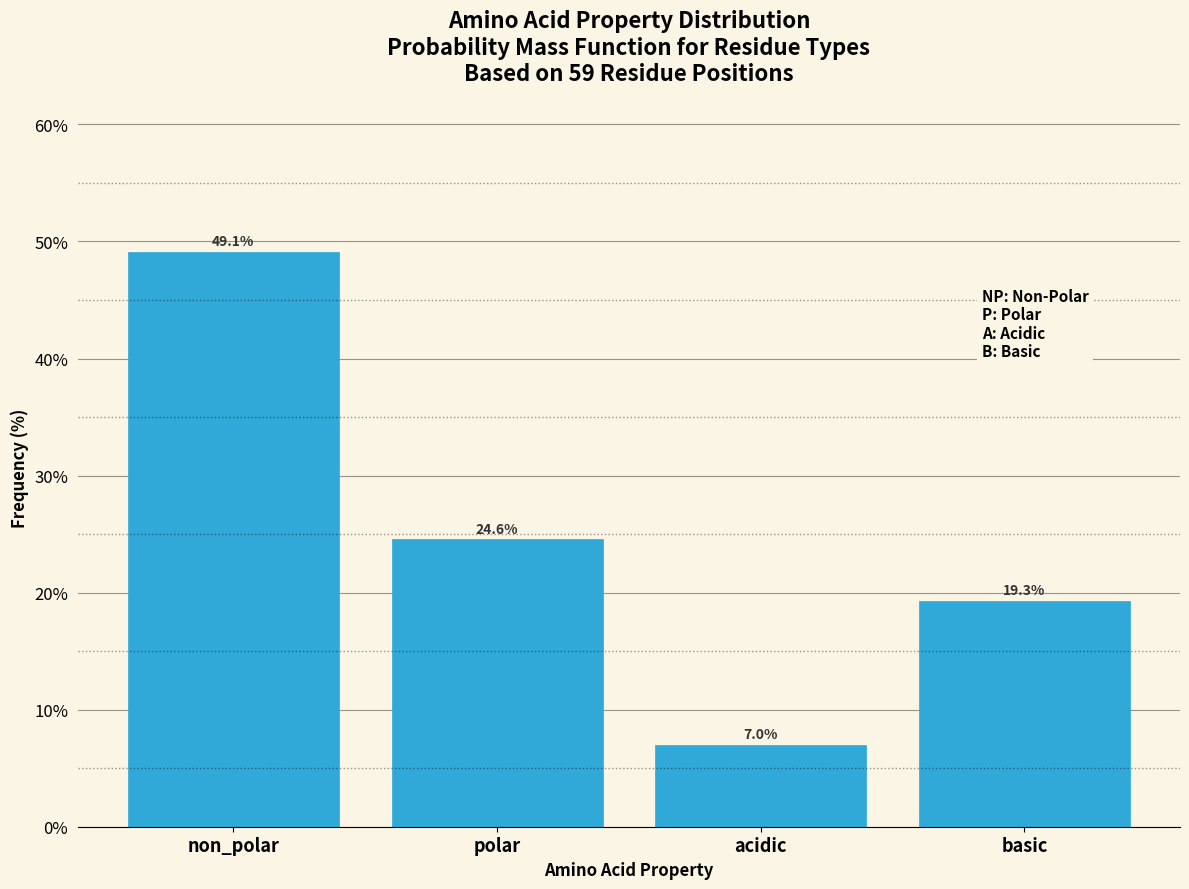

Reading left to right, list all the values displayed in this chart.

49.1	24.6	7.0	19.3